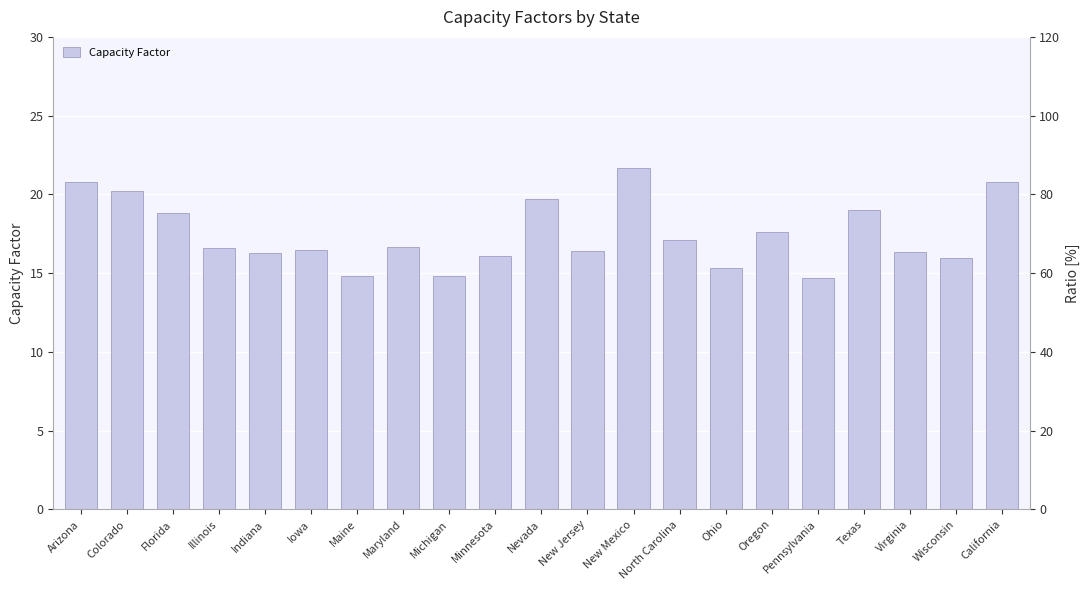

What is the value of the 18th bar from the left?

19.0